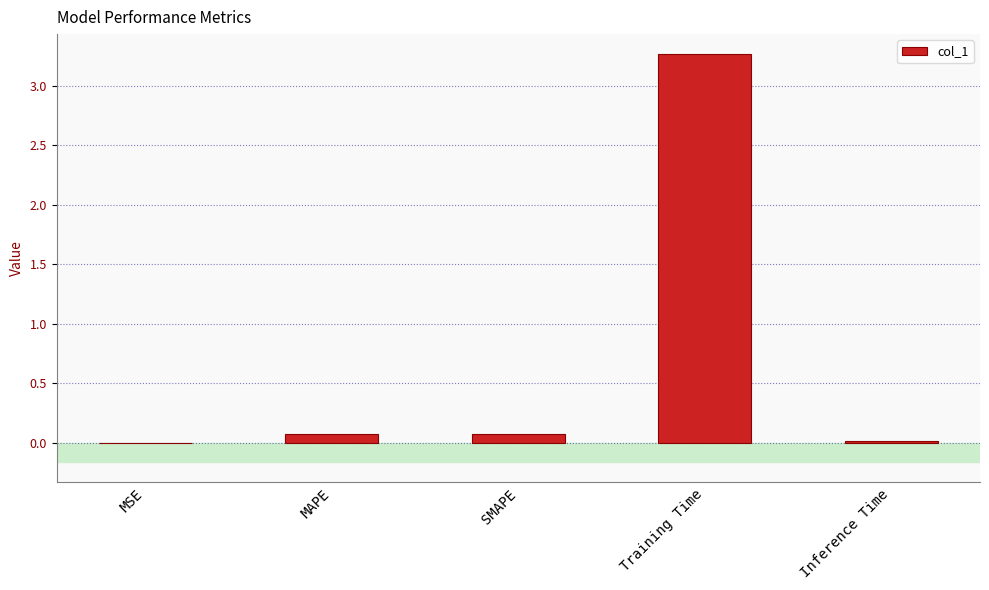

What is the change in value from SMAPE to Inference Time?

-0.1